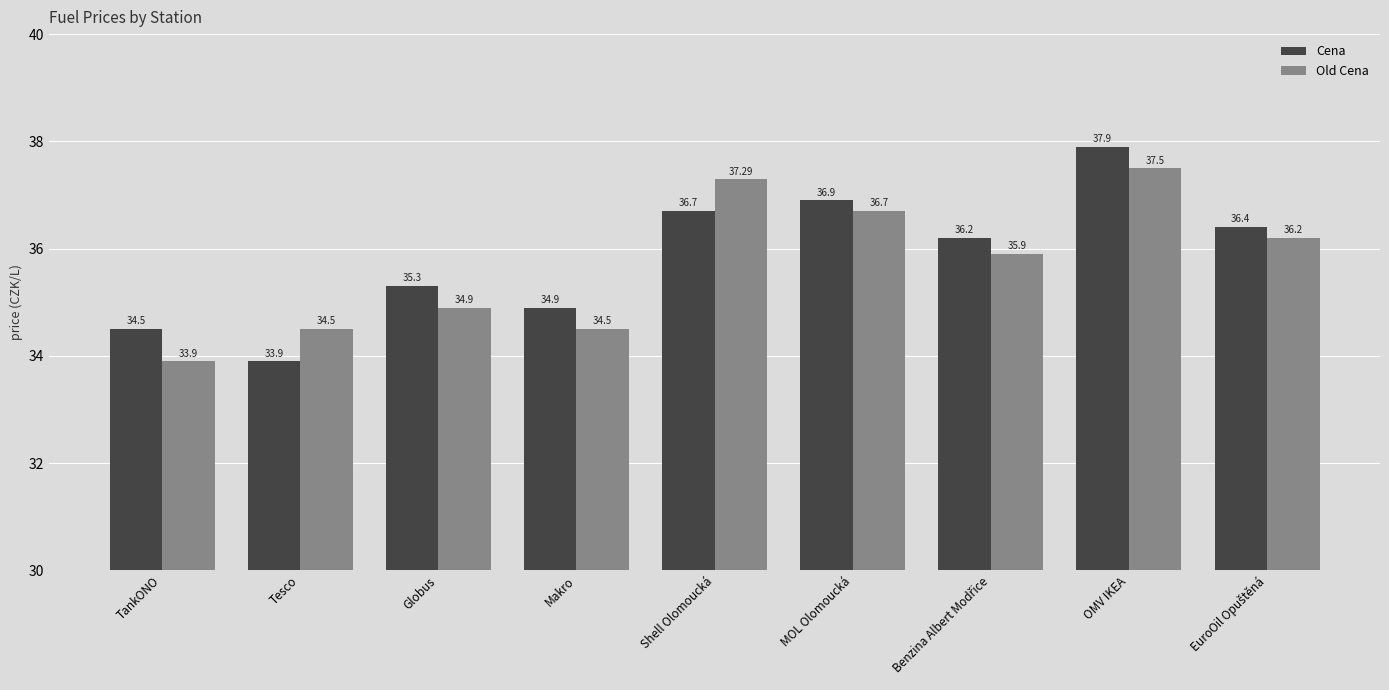

What is the average value of the Old Cena series?

35.7